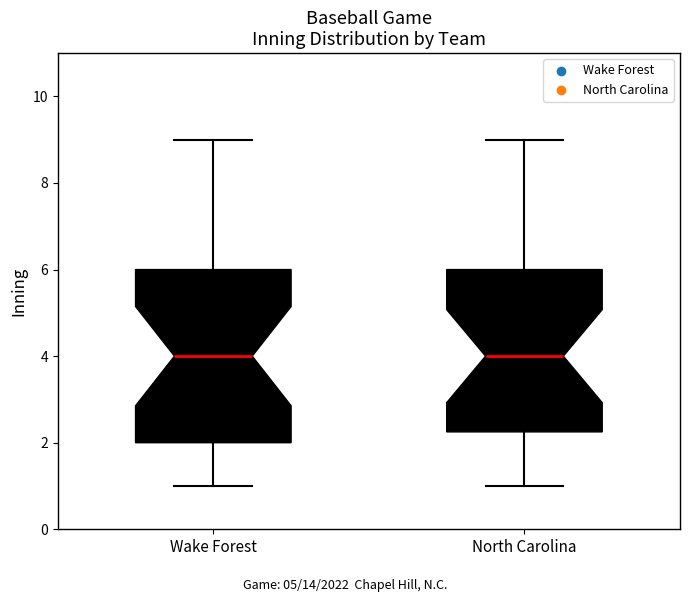

Reading left to right, read every box against the y-axis: the position of its median line, the range the box covers, and the ends of its whiskers. The values are not printed on the chart, so give them approximately, as read against the axis.

Wake Forest: median 4.0, box 2.0 to 6.0, whiskers 1.0 to 9.0
North Carolina: median 4.0, box 2.2 to 6.0, whiskers 1.0 to 9.0